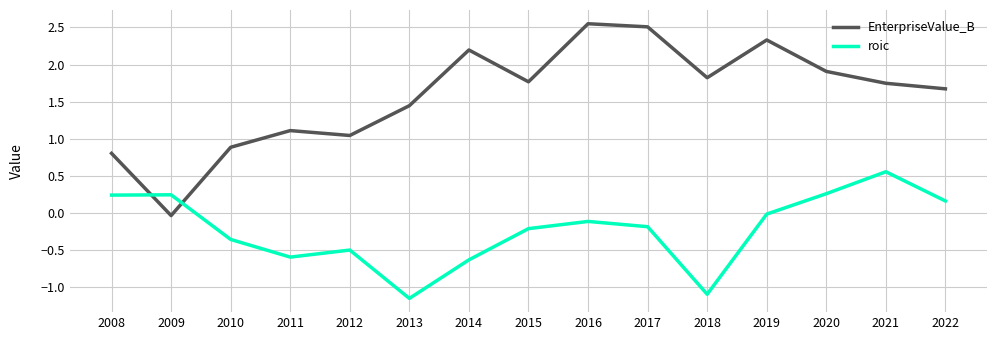

Where do EnterpriseValue_B and roic first cross each other?

2008 and 2009